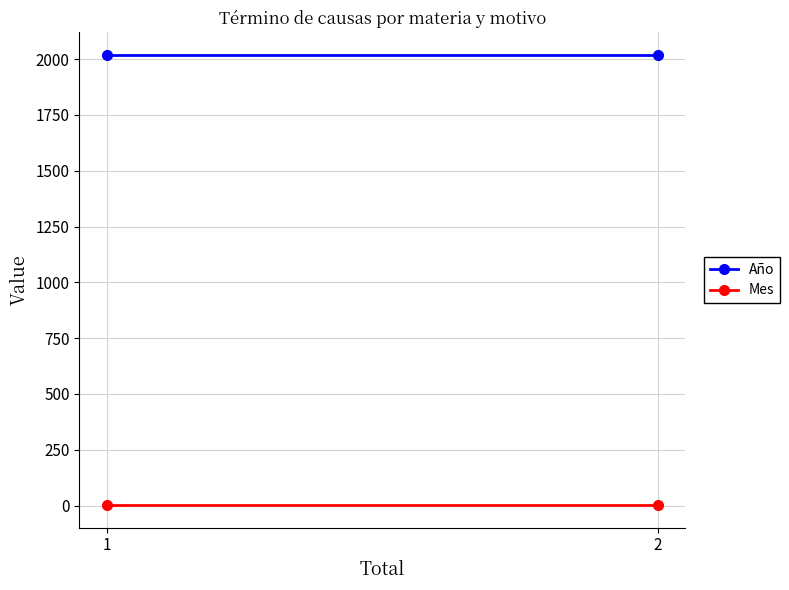

What is the average value of the Mes series?

2